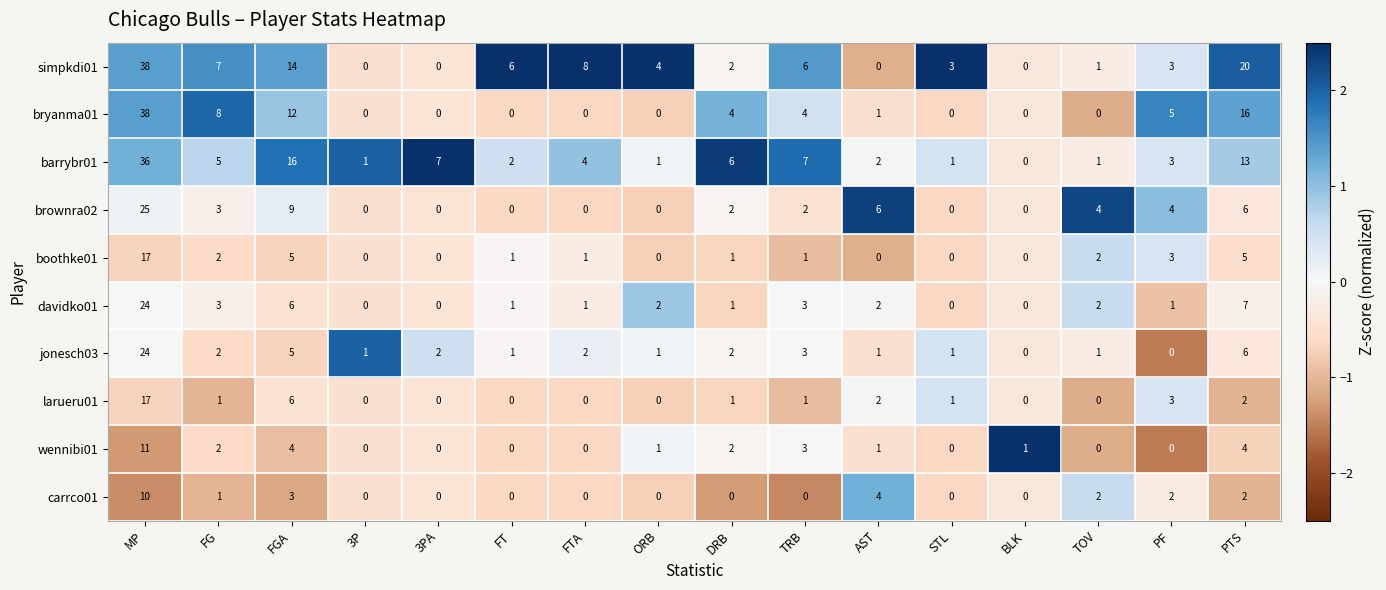

Where does the larueru01 series first go above 1?

MP